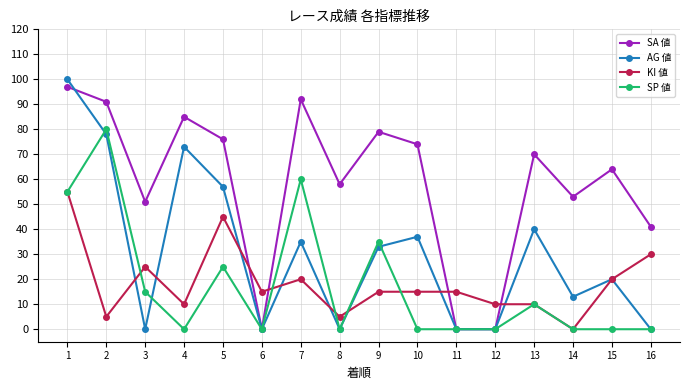

True or false: SA 値 has more than 1 interior local peaks.

True